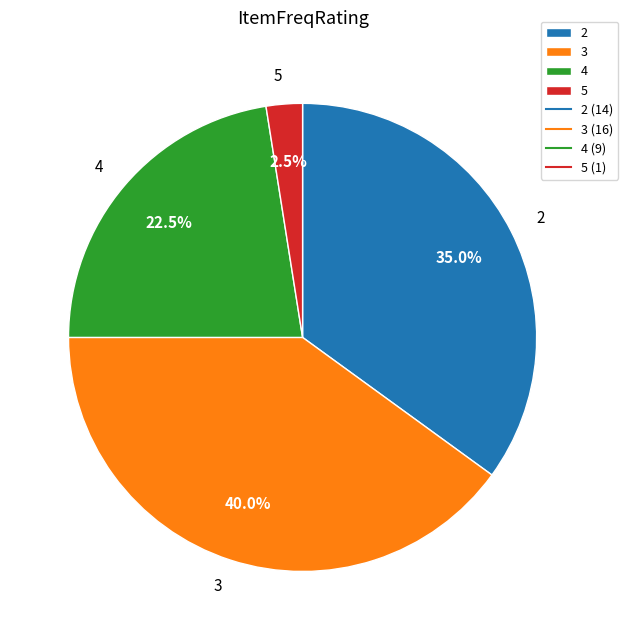

Which category has the smallest portion of the pie?

5